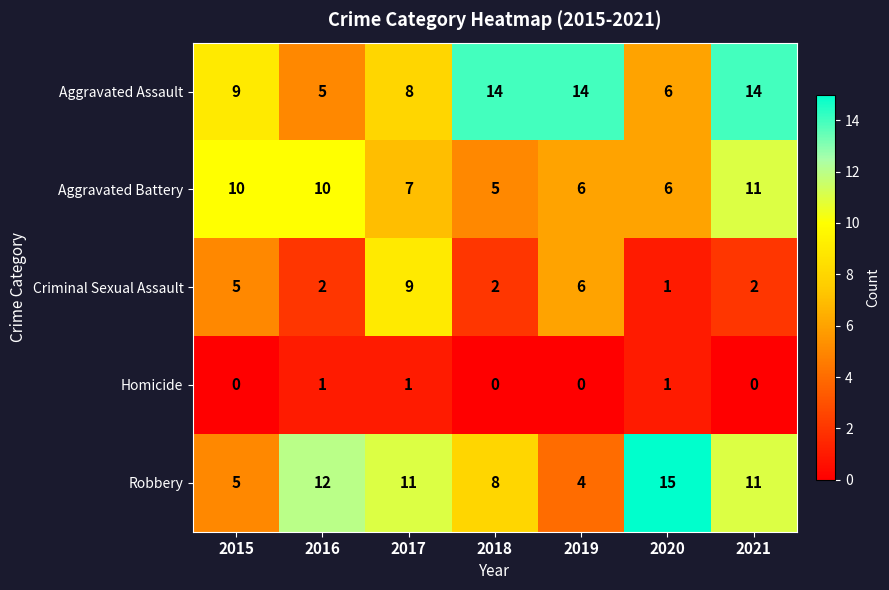

How many series are shown in this chart?

5